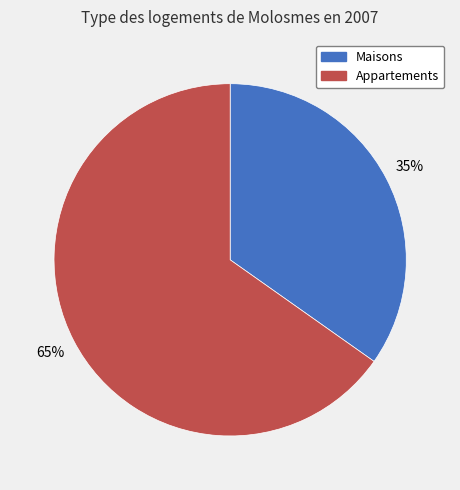

How many segments does this pie chart have?

2